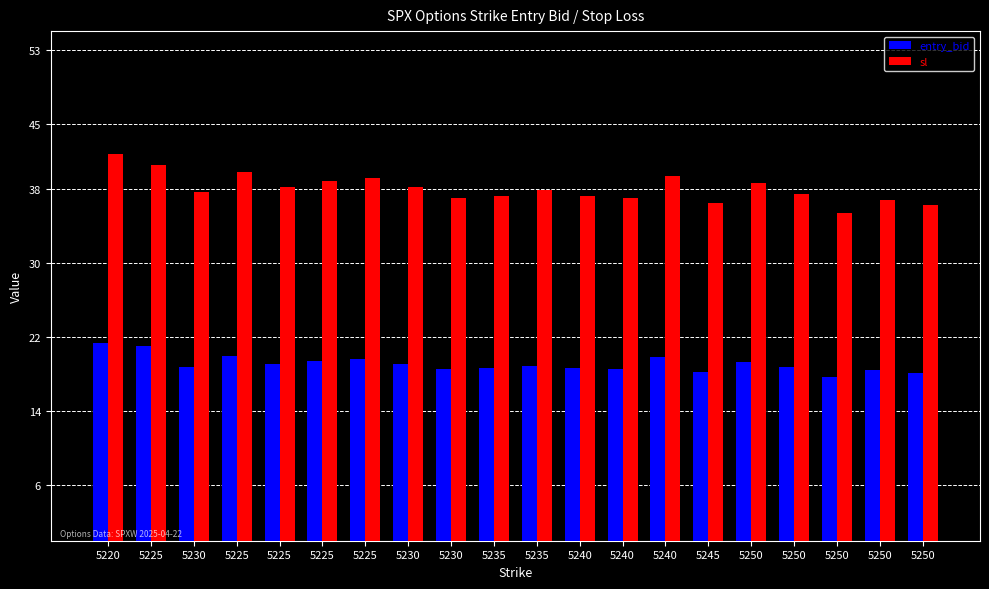

How many groups of bars are there?

20